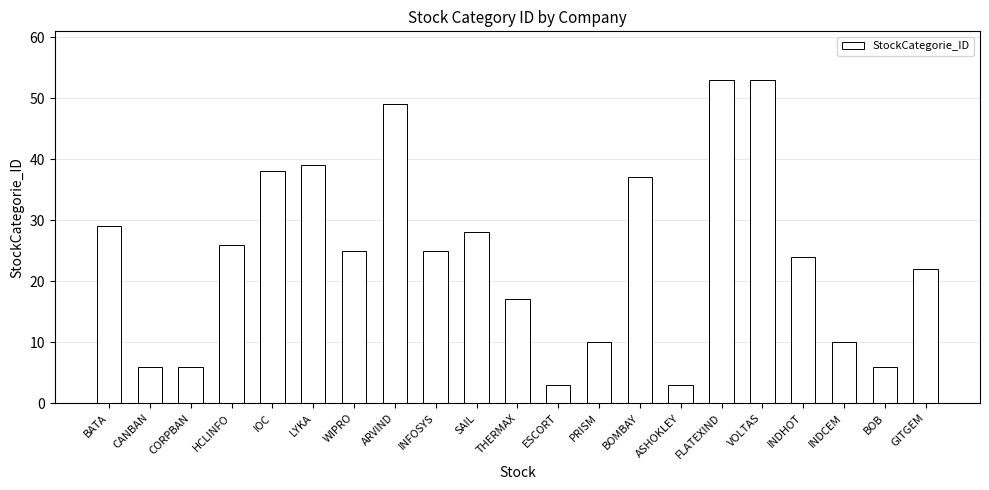

Reading right to left, what are all the values shown in this chart?

GITGEM=22	BOB=6	INDCEM=10	INDHOT=24	VOLTAS=53	FLATEXIND=53	ASHOKLEY=3	BOMBAY=37	PRISM=10	ESCORT=3	THERMAX=17	SAIL=28	INFOSYS=25	ARVIND=49	WIPRO=25	LYKA=39	IOC=38	HCLINFO=26	CORPBAN=6	CANBAN=6	BATA=29